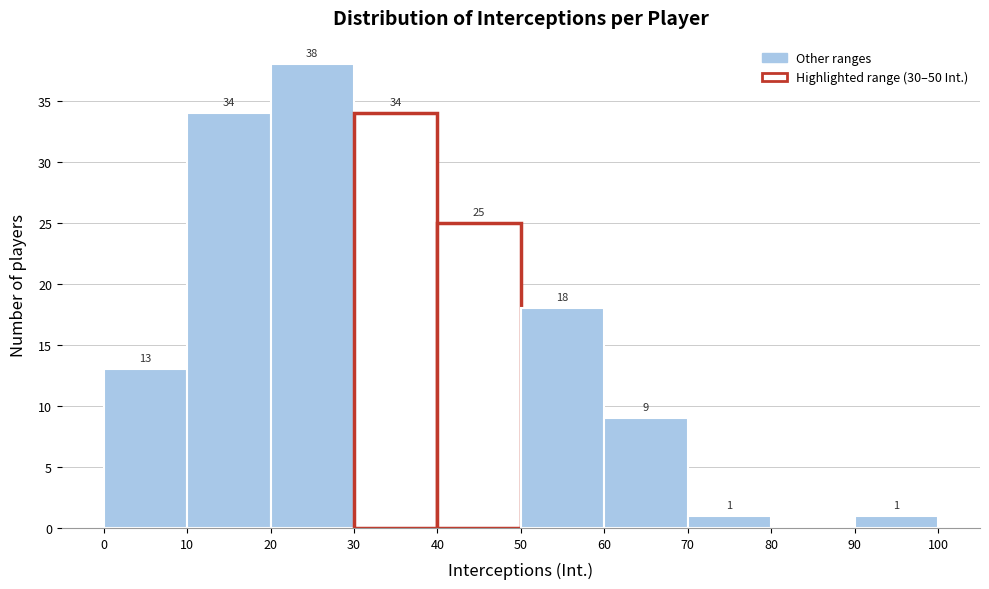

Which range on the x-axis has the tallest bar?

20 to 30